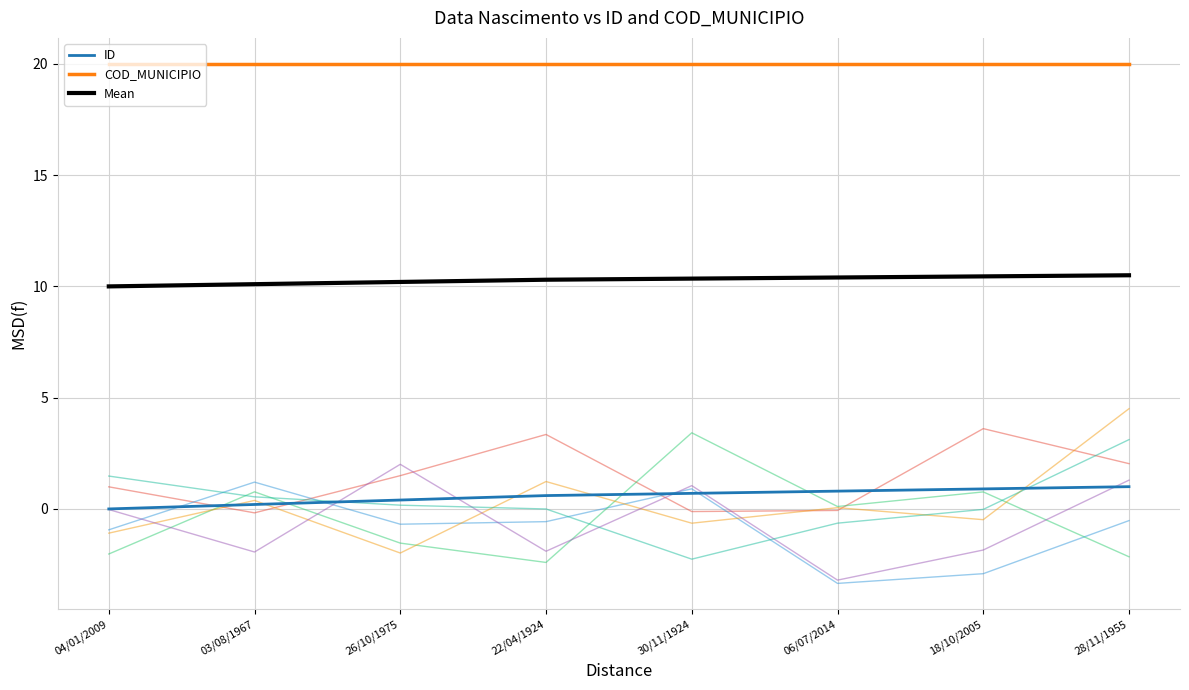

Is the value of COD_MUNICIPIO at 03/08/1967 greater than the value of ID at 28/11/1955?

Yes